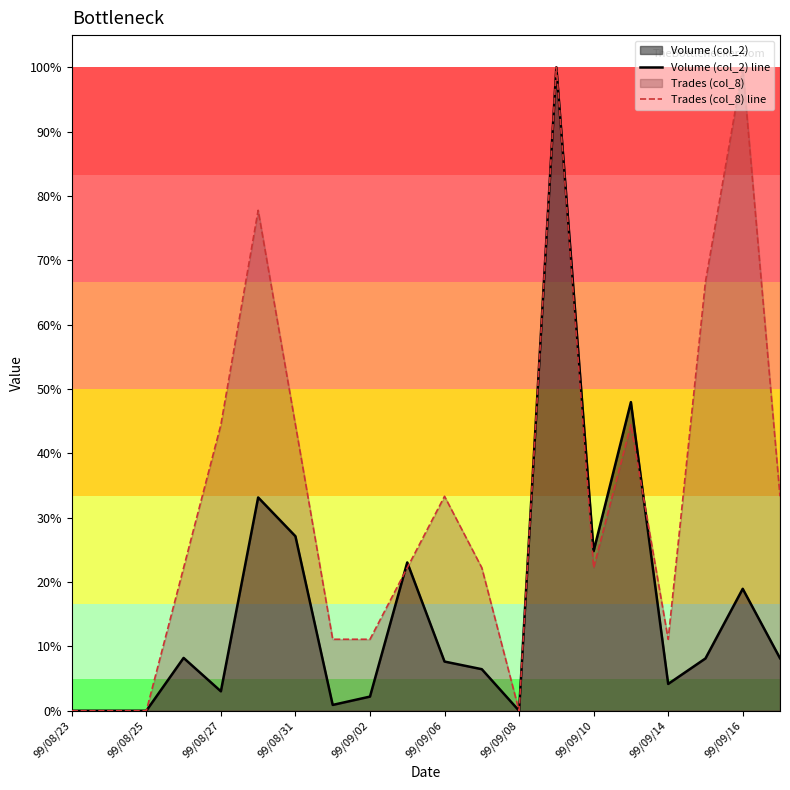

What is the maximum value shown in the chart?

100.0